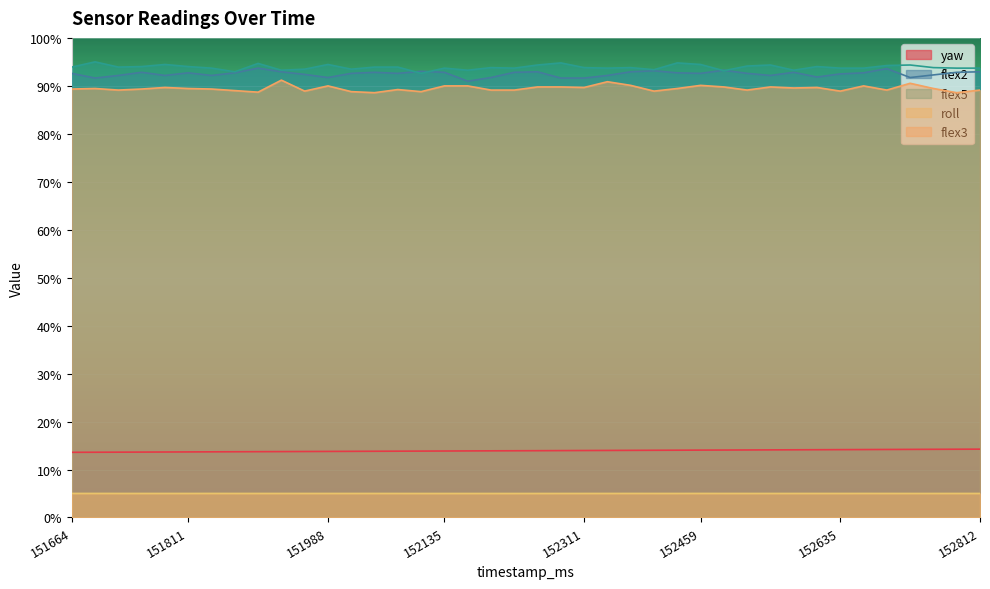

Which label corresponds to the largest value in the chart?

151693